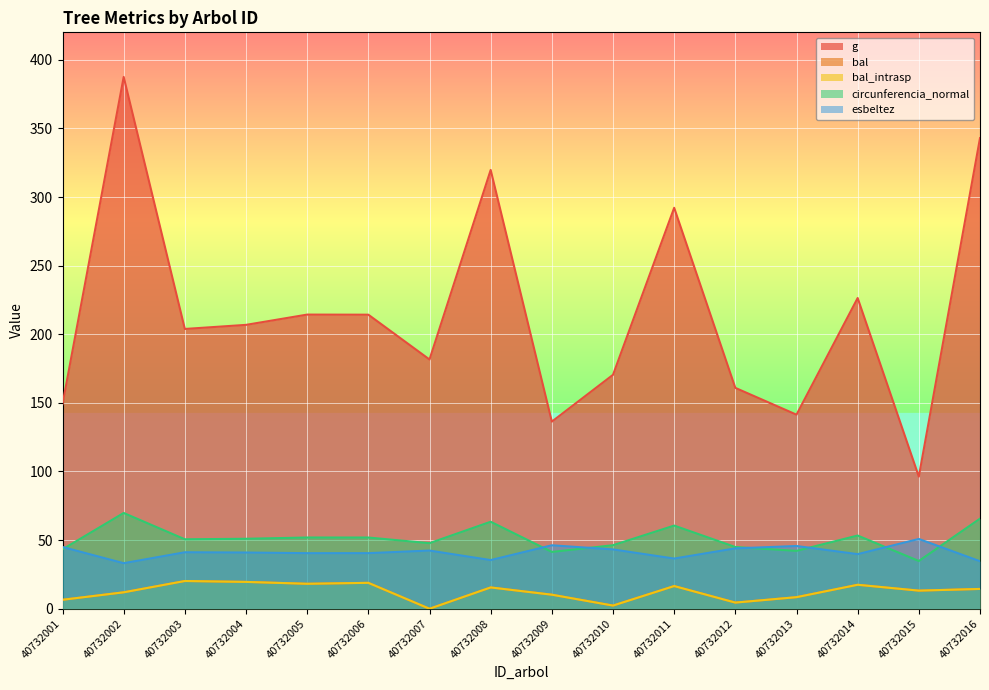

The bal series shows 18.2 at 40732005. True or false?

True